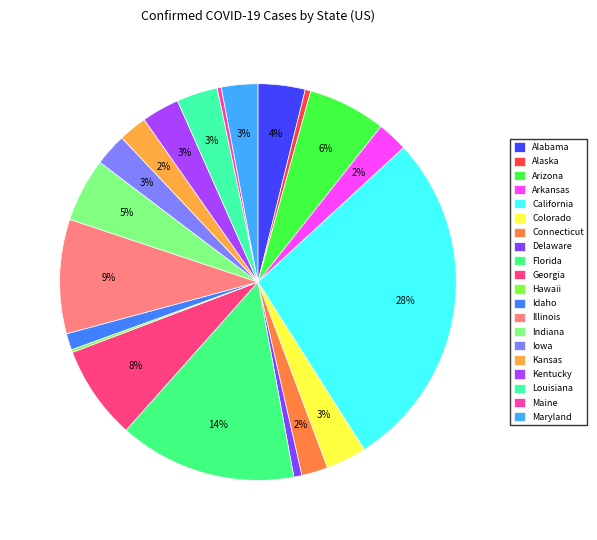

Which has a higher value, Iowa or Georgia?

Georgia